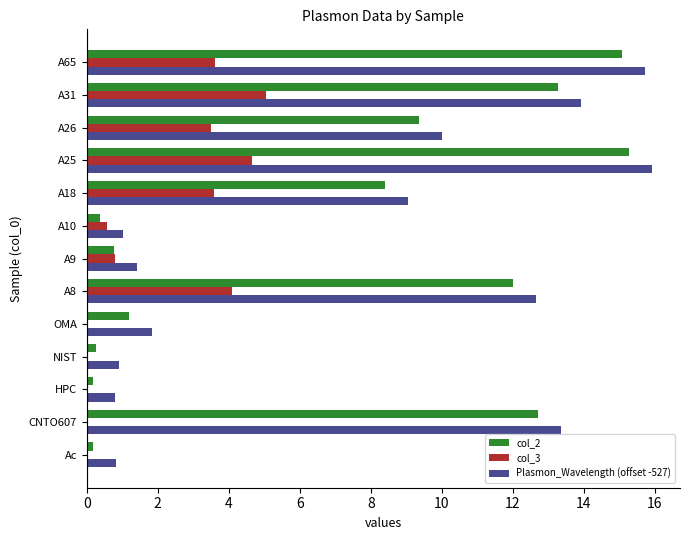

What is the maximum value for col_3?

5.1